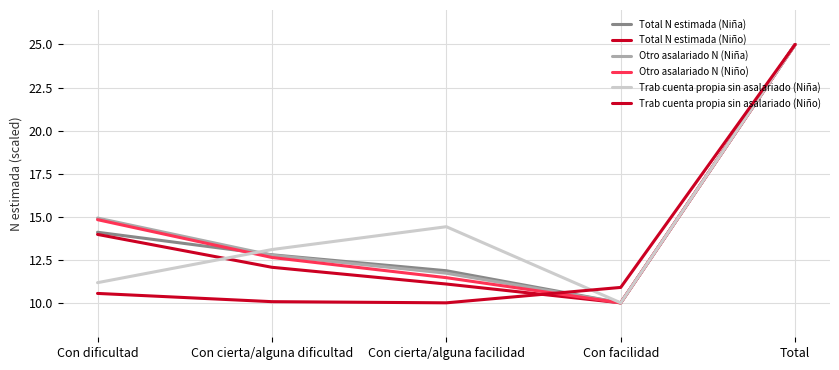

At which label does Otro asalariado N (Niño) first exceed 12?

Con dificultad